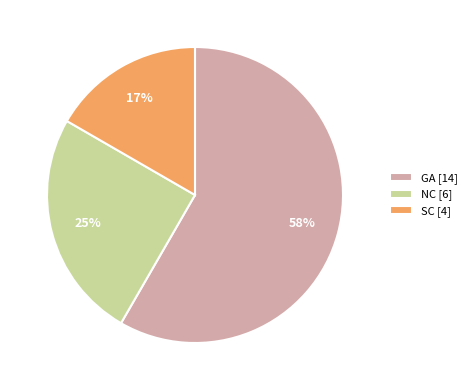

Which has a higher value, GA or SC?

GA